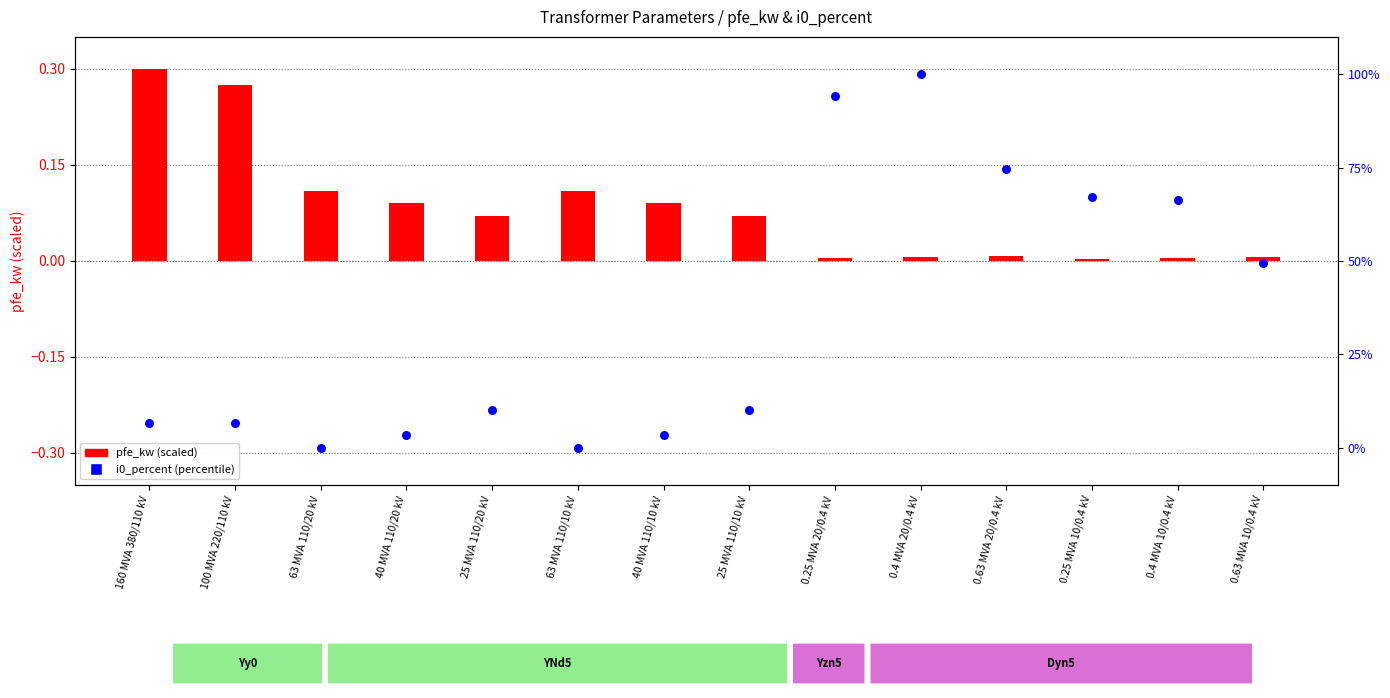

Which series contains the lowest Y value?

i0_percent (percentile)